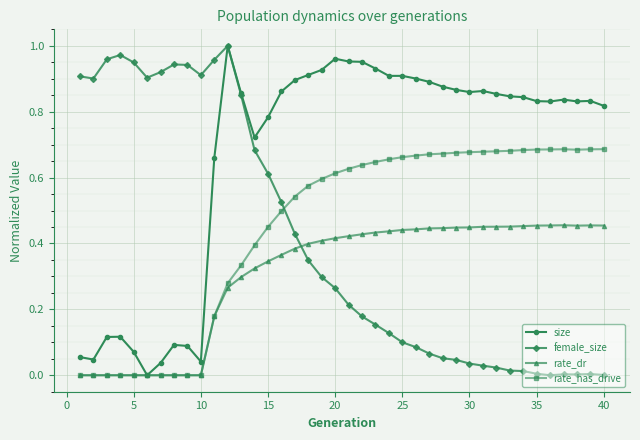

True or false: rate_dr has more than 1 interior local peaks.

True